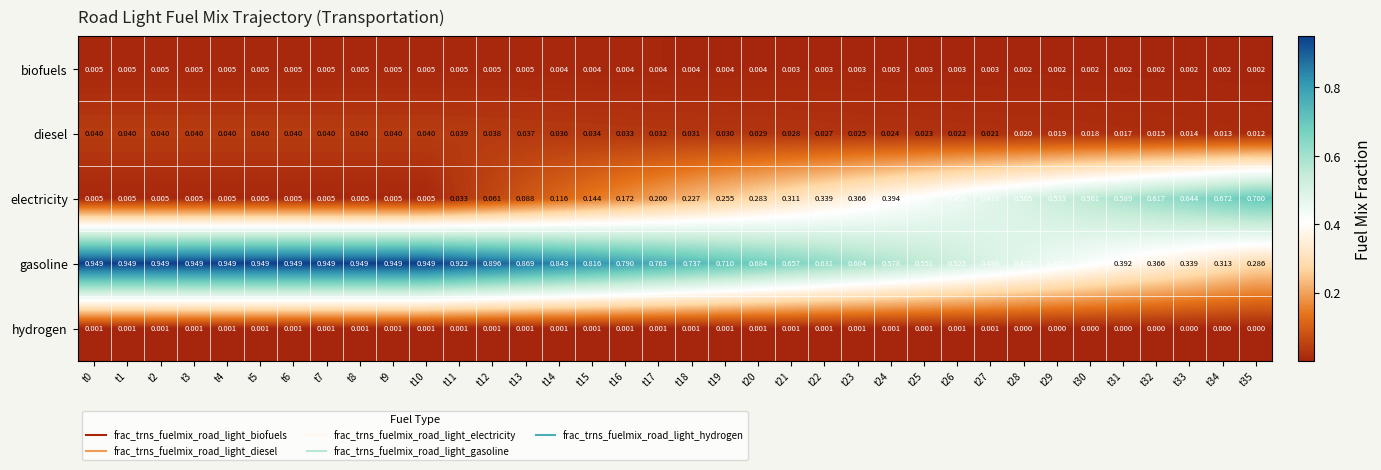

Which series has the widest spread of values?

electricity